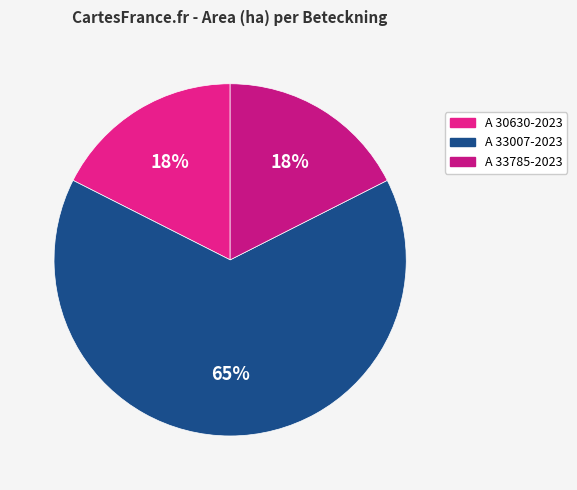

Rank the categories by value from lowest to highest.

A 30630-2023, A 33785-2023, A 33007-2023